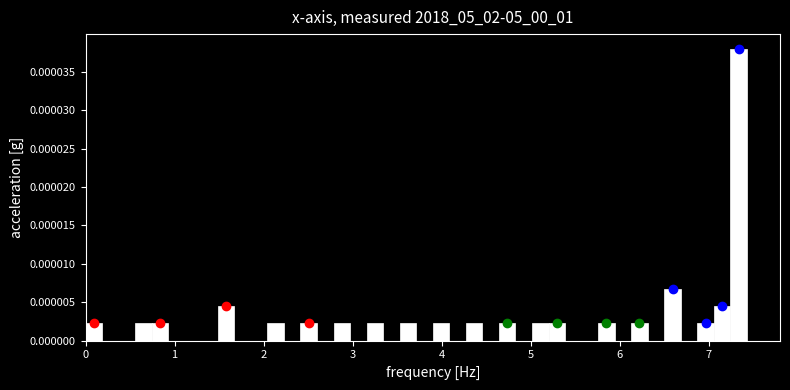

Around what value on the x-axis is the tallest bar? Give the approximate position of its centre, as read against the axis.

7.3